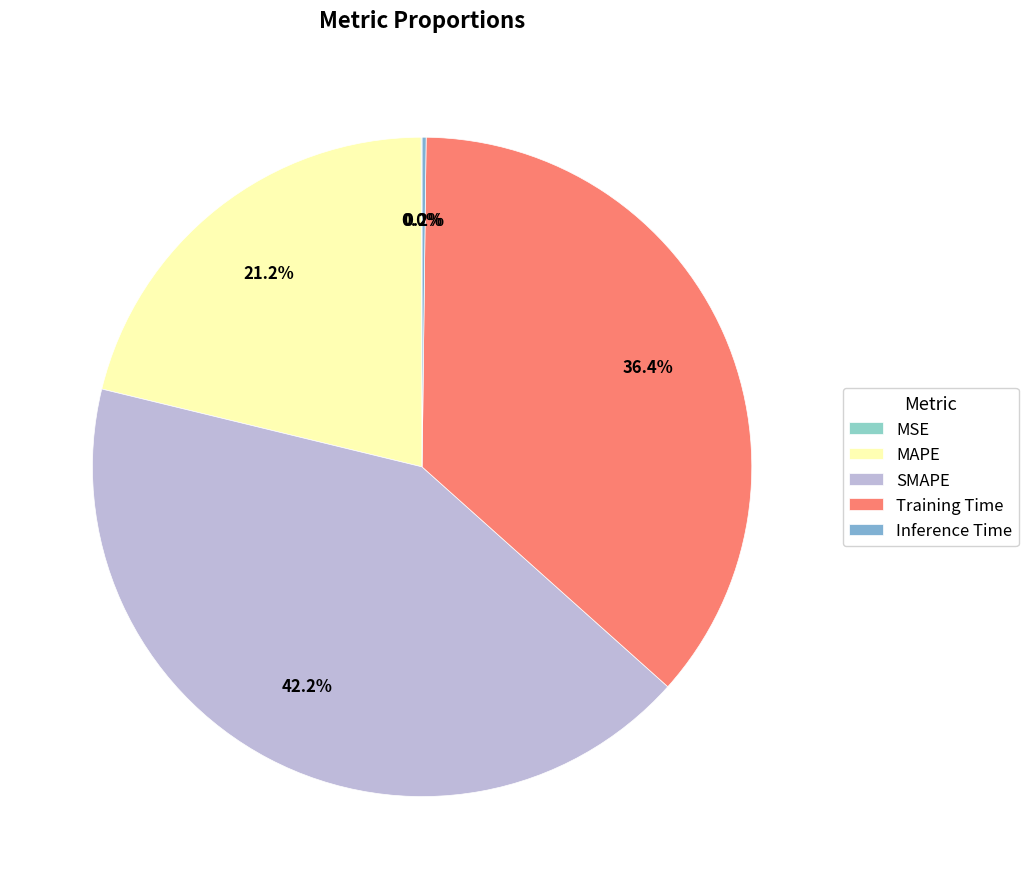

How many slices are in this pie chart?

5